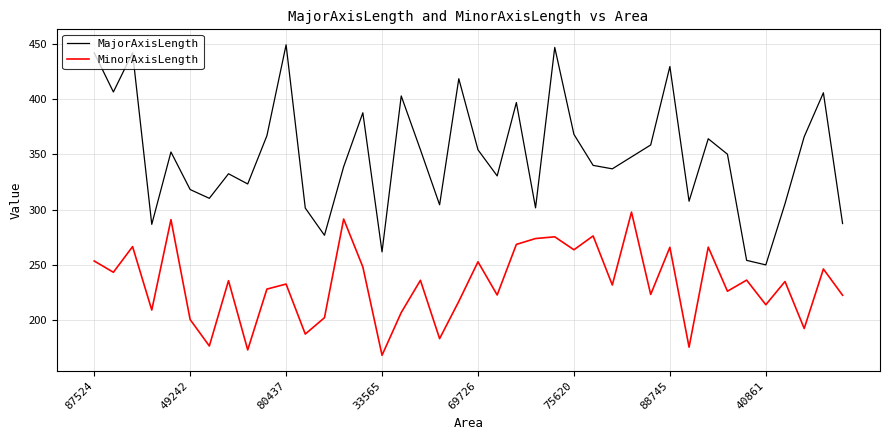

What are all the series names shown in the legend?

MajorAxisLength, MinorAxisLength